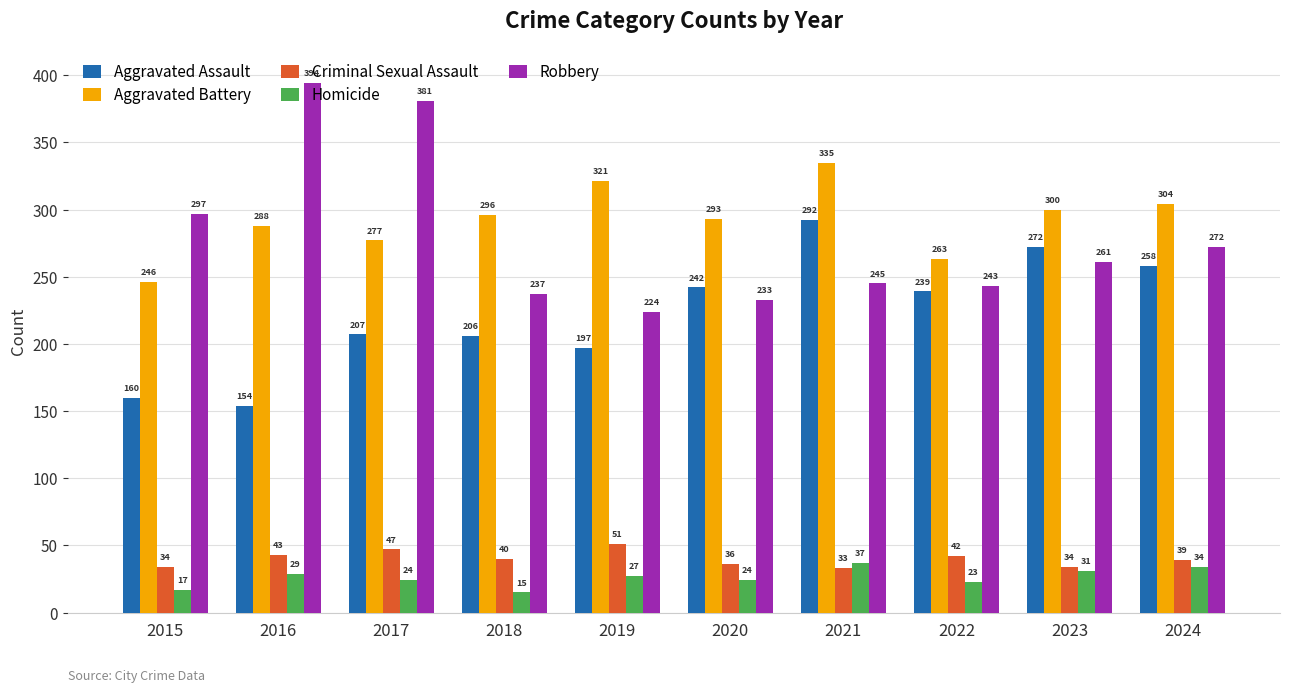

Read the Aggravated Assault value at 2019.

197